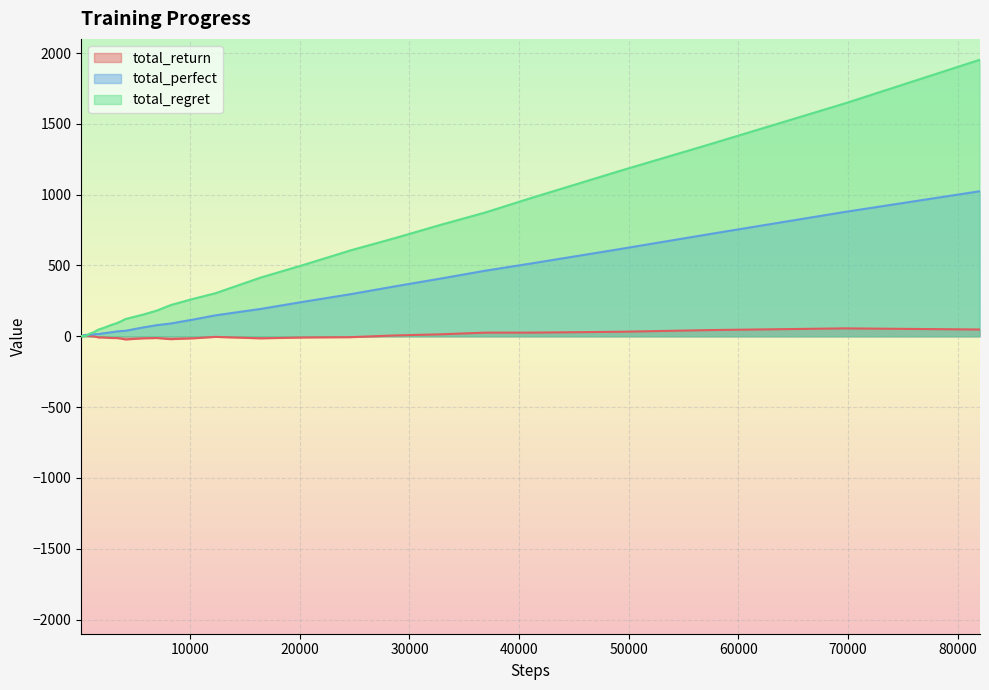

Reading left to right, transcribe all the data shown in this chart.

total_return: 1	0	1	2	3	4	5	6	7	6	8	6	5	2	1	0	-8	-8	-10	-12	-12	-16	-22	-18	-14	-12	-20	-14	-4	-14	-8	-6	6	14	26	26	32	44	56	48
total_perfect: 1	1	2	3	4	5	6	7	8	8	10	10	11	11	13	15	16	21	25	29	34	37	39	51	63	79	90	118	148	193	246	297	353	407	463	513	616	722	878	1024
total_regret: 0	2	2	2	2	2	2	2	2	4	4	8	12	18	24	30	48	58	70	82	92	106	122	138	154	182	220	264	304	414	508	606	694	786	874	974	1168	1356	1644	1952